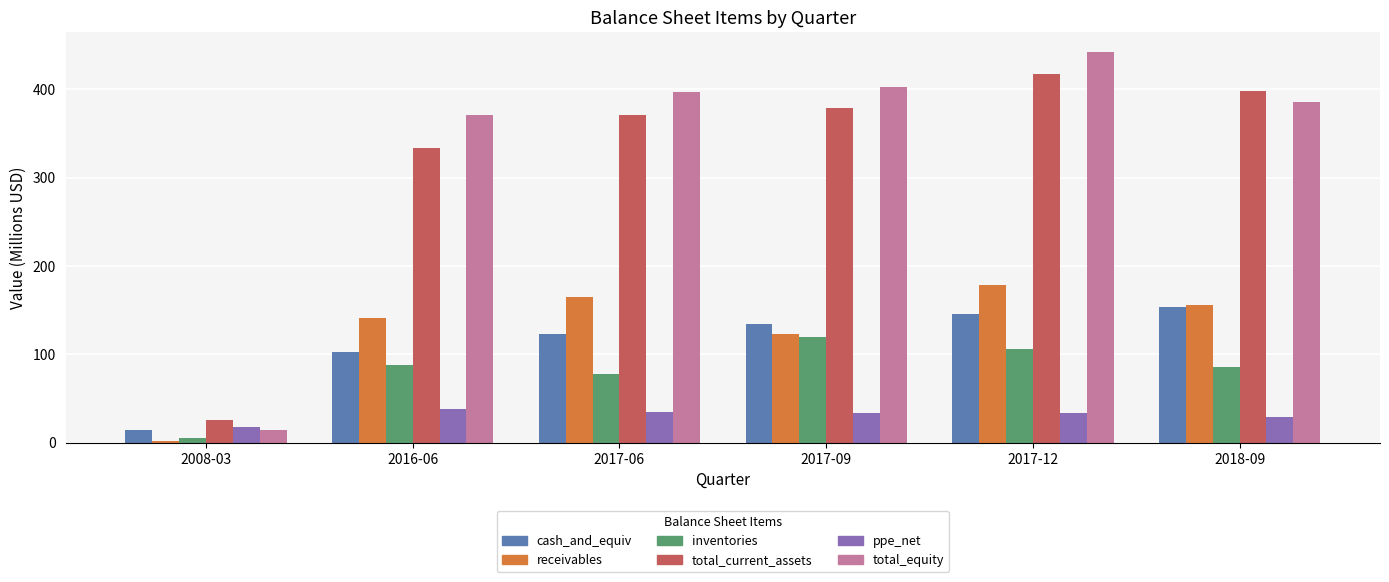

At which category does the chart reach its minimum across all series?

2008-03